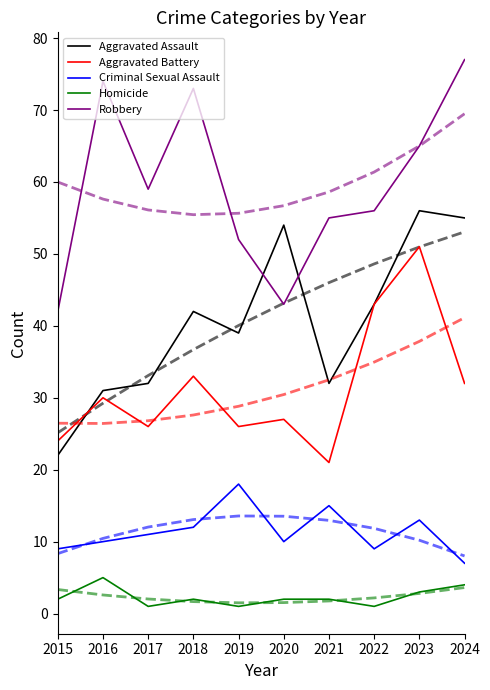

What is the total value across all series at 2021?

276.8